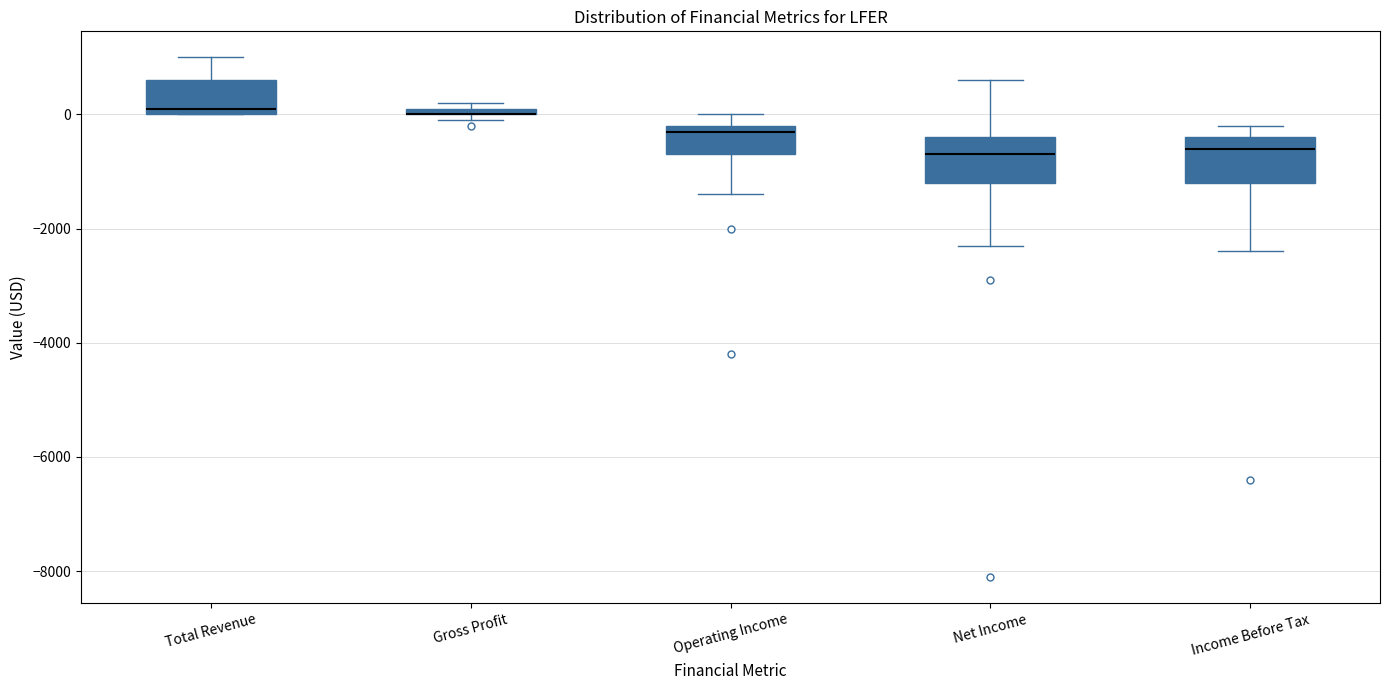

Where does the upper whisker of the box for Total Revenue end on the y-axis? The values are not printed on the chart, so give them approximately, as read against the axis.

1000